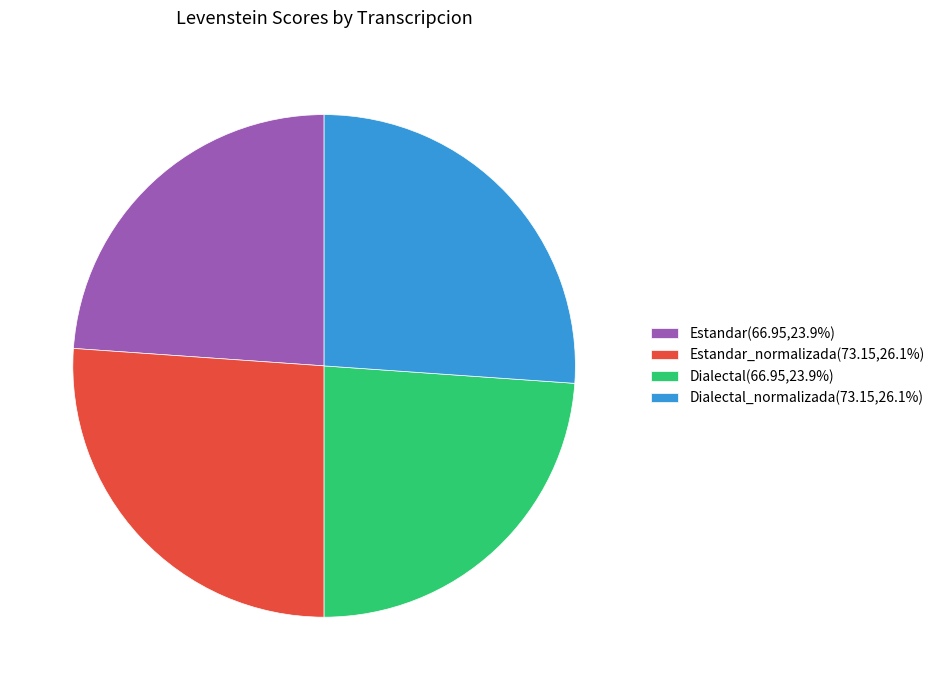

Is there any slice that represents more than half of the pie?

No